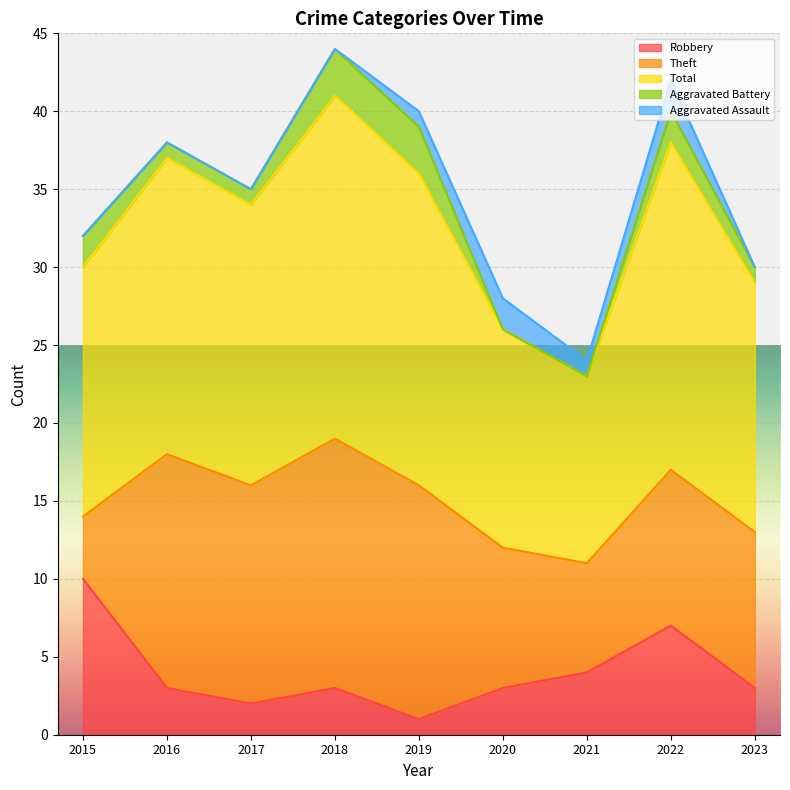

At which label is Robbery closest to 5?

2021